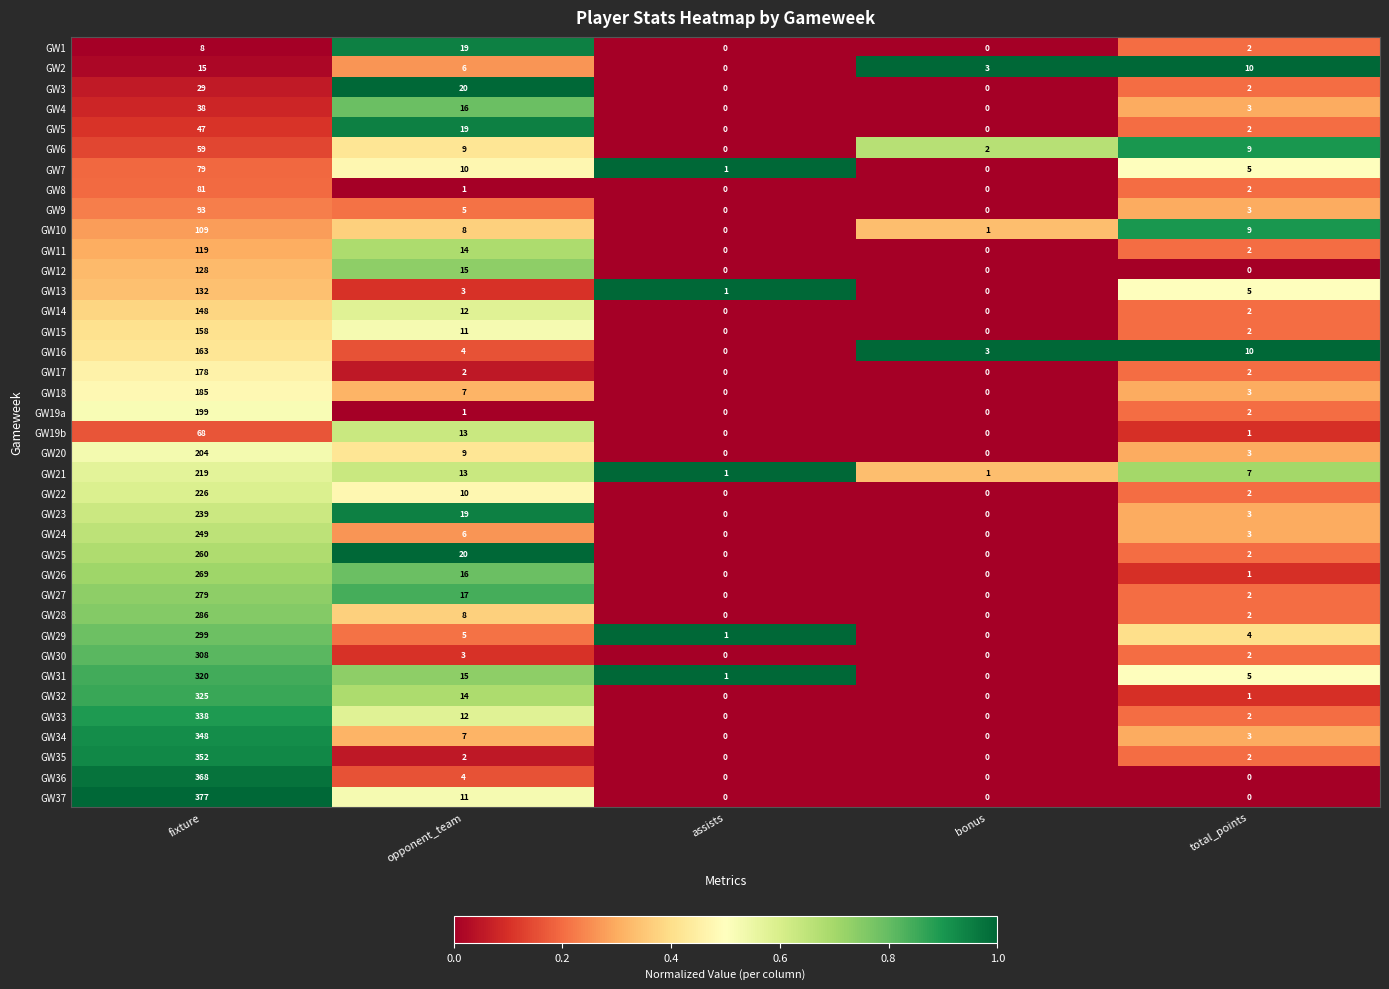

Which label corresponds to the largest value in the chart?

fixture